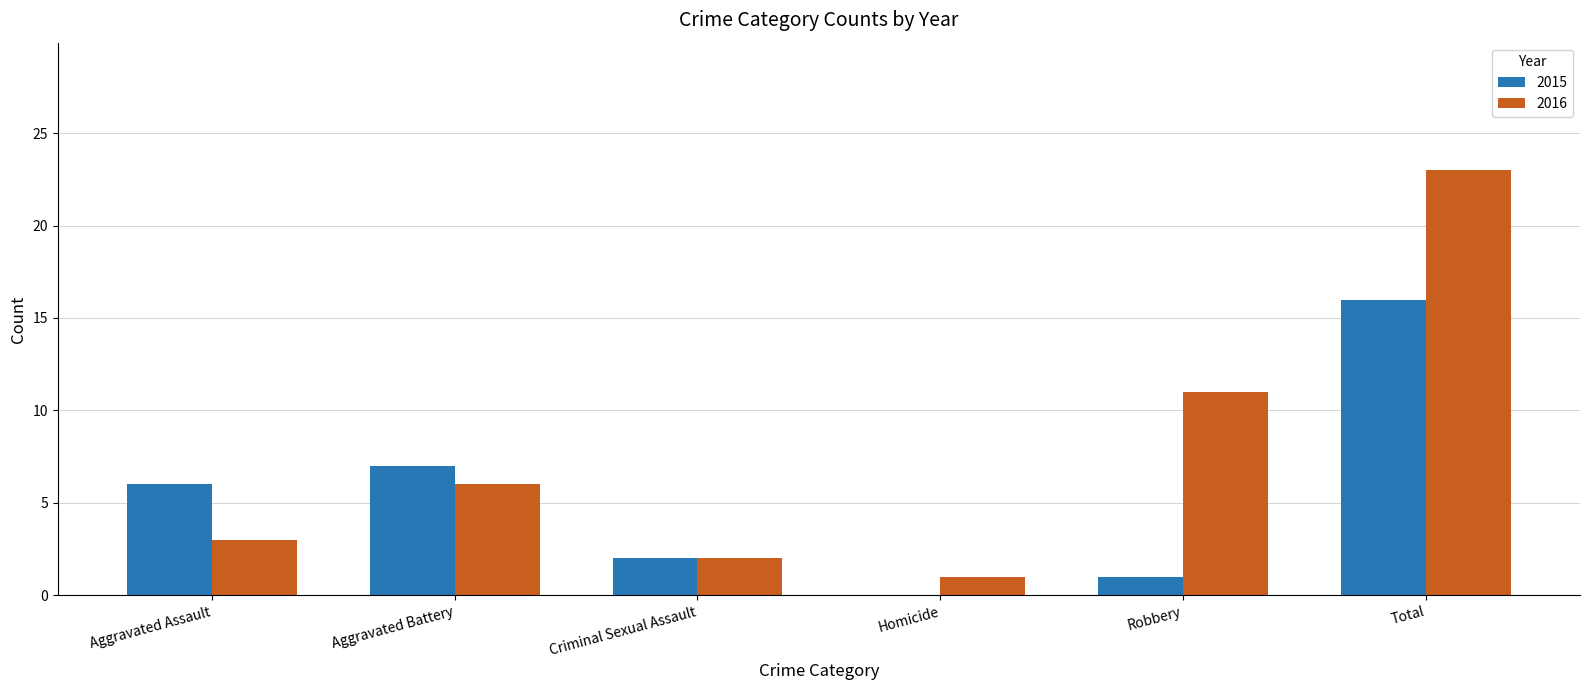

Is the value of 2015 at Aggravated Battery greater than the value of 2016 at Aggravated Battery?

Yes